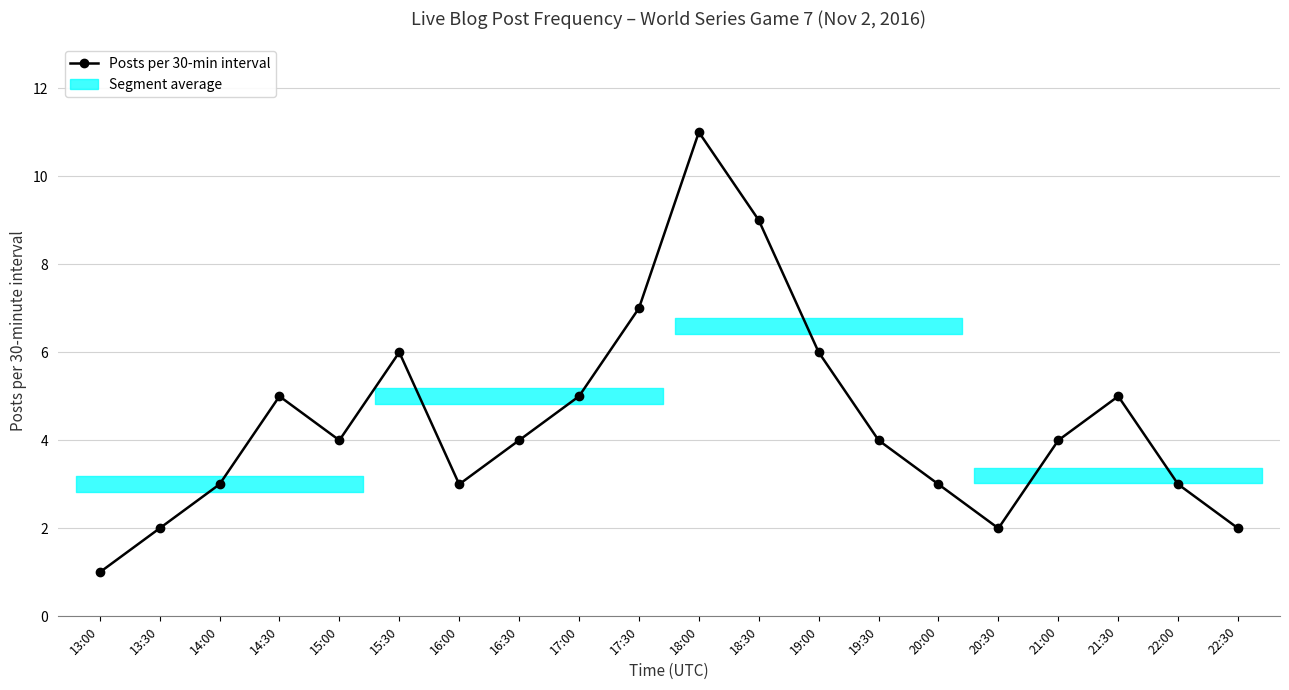

What is the greatest value displayed?

11